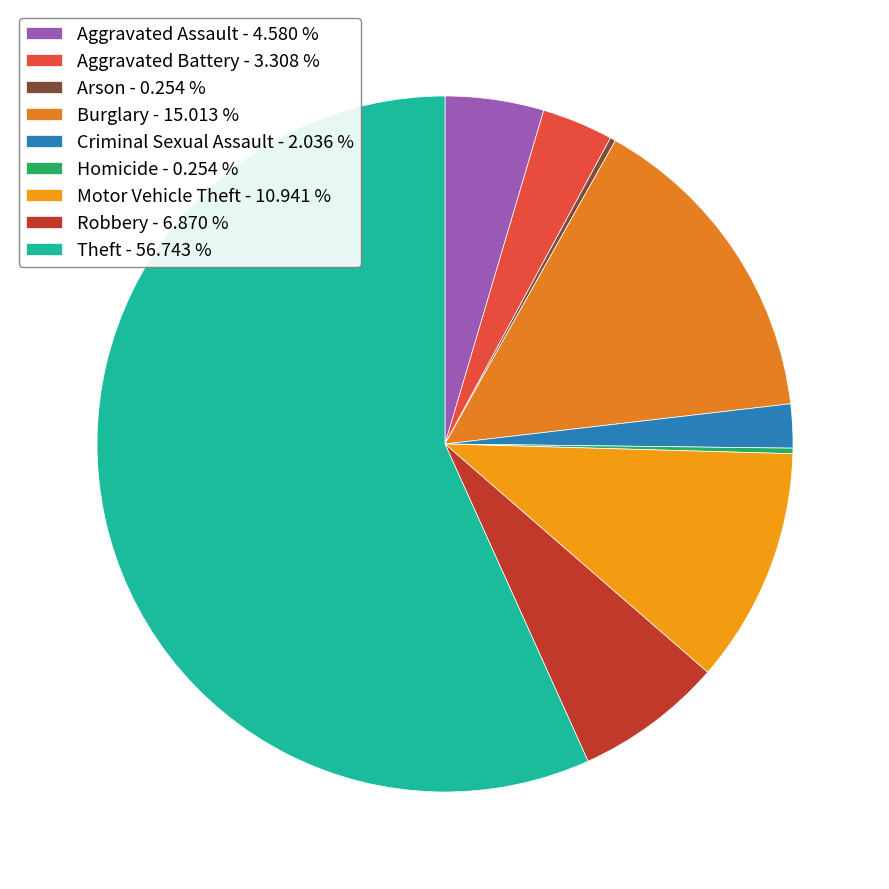

Which slice is the smallest?

Arson